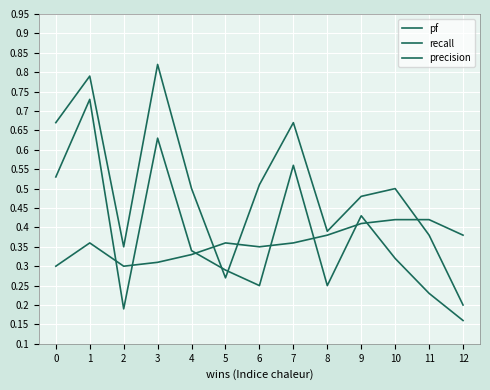

What is the sum of all pf values?

4.9